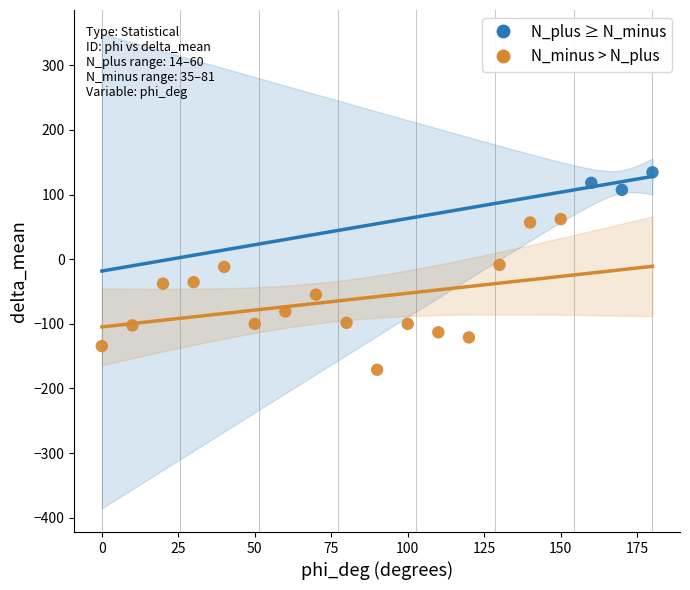

Which series has the widest spread of Y values?

N_minus > N_plus